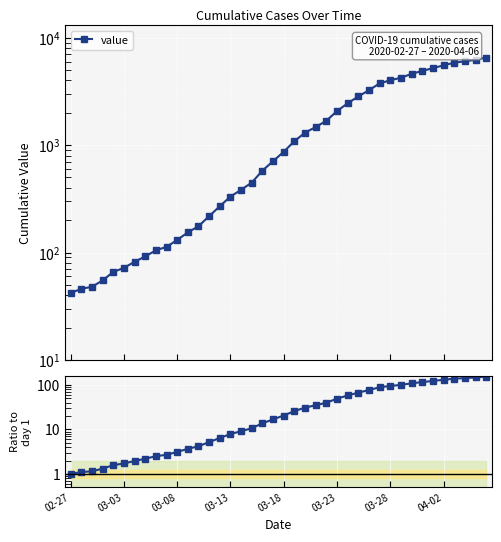

The ratio to first series shows 2.8 at 03-18. True or false?

False